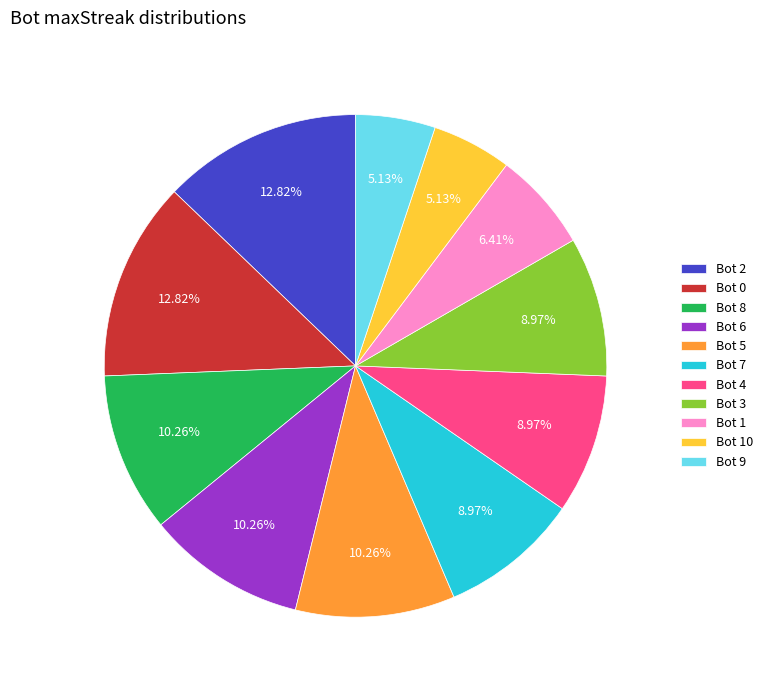

Approximately how many times larger is the value at Bot 3 compared to Bot 2?

0.7